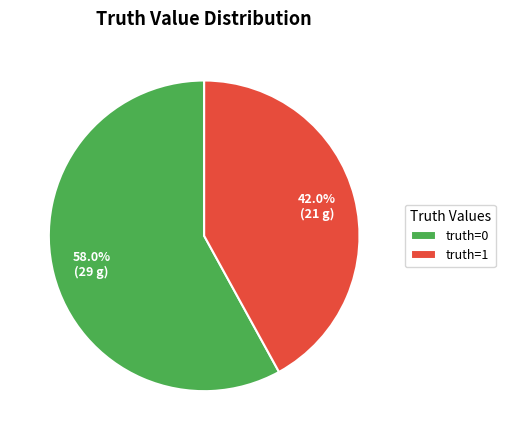

What is the ratio of the value at truth=1 to the value at truth=0?

0.7